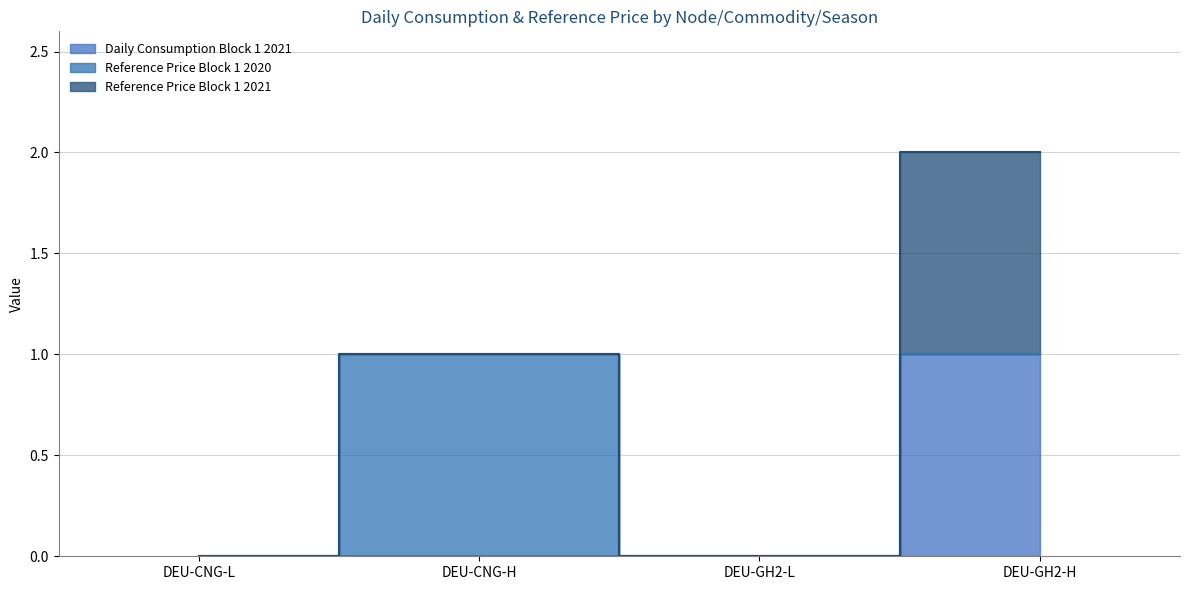

Is it true that Reference Price Block 1 2020 equals 0 at DEU-GH2-L?

True